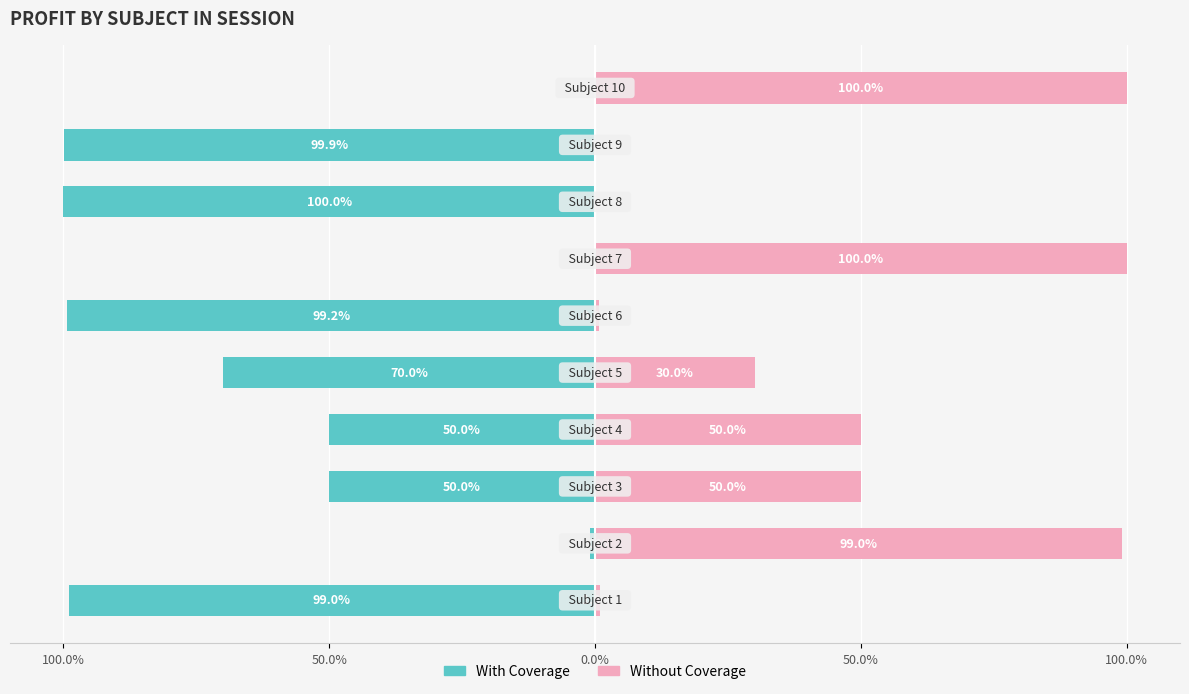

How many bars are there in each group?

2